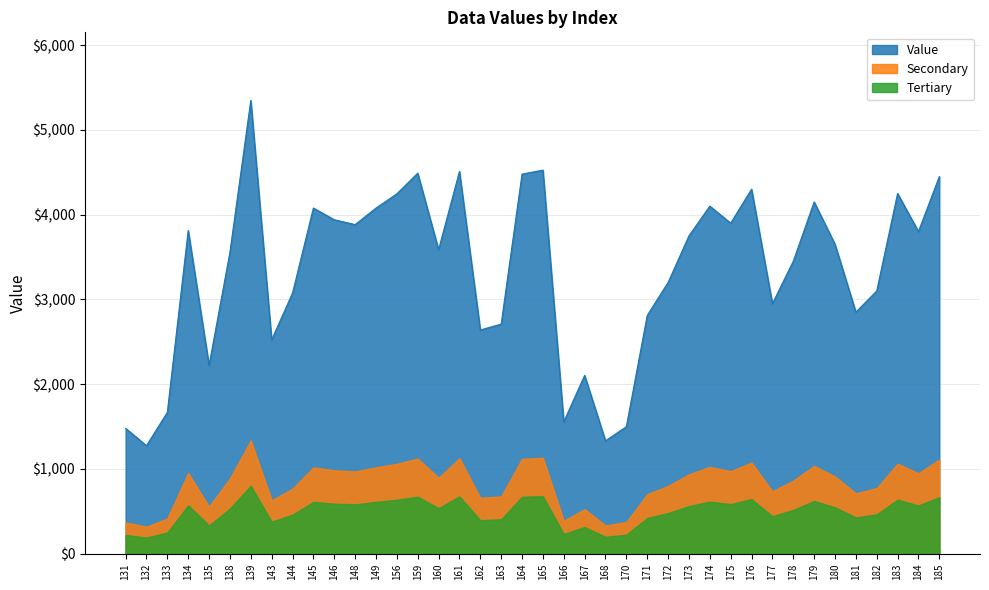

Does the chart display data point markers on the line(s)?

No